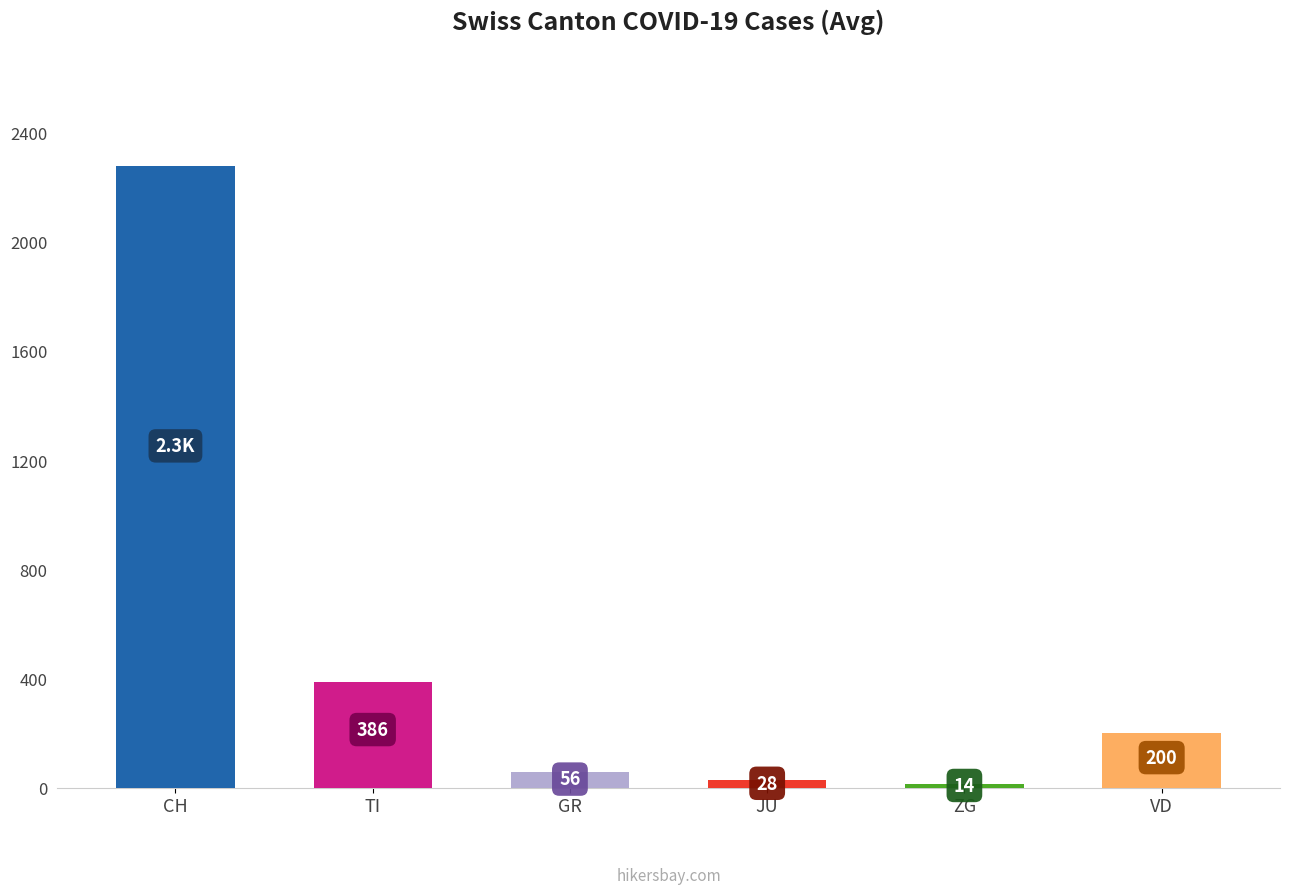

Does the chart contain any negative values?

No